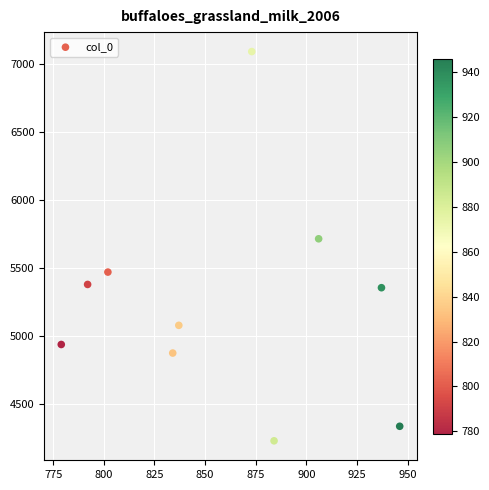

What is the range of X values (max minus min)?

167